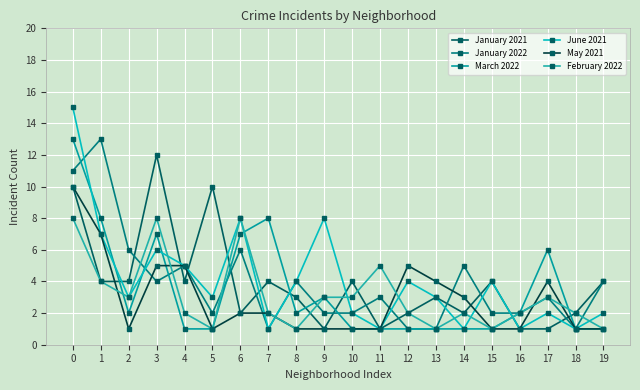

Rank the categories by January 2022 value from lowest to highest.

7, 12, 13, 18, 5, 9, 10, 15, 16, 11, 17, 3, 8, 19, 4, 14, 2, 6, 0, 1